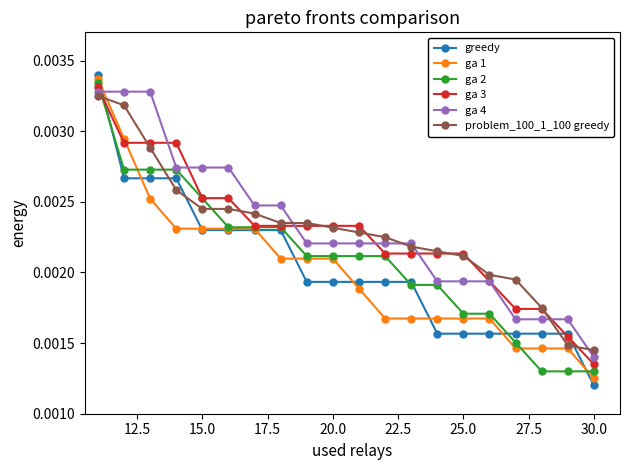

At how many categories does at least one series exceed 0?

20